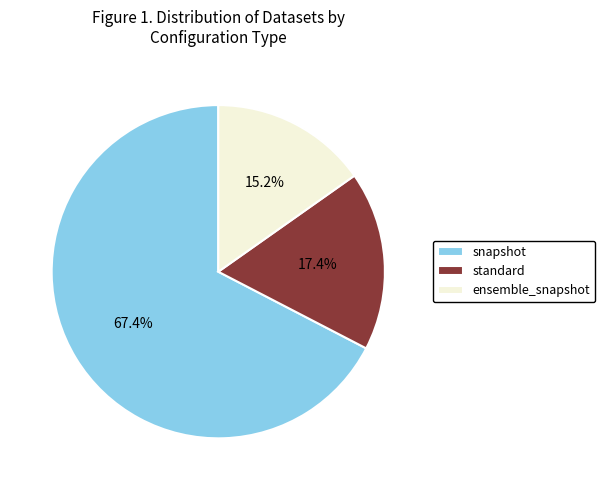

Count the number of slices in the pie.

3